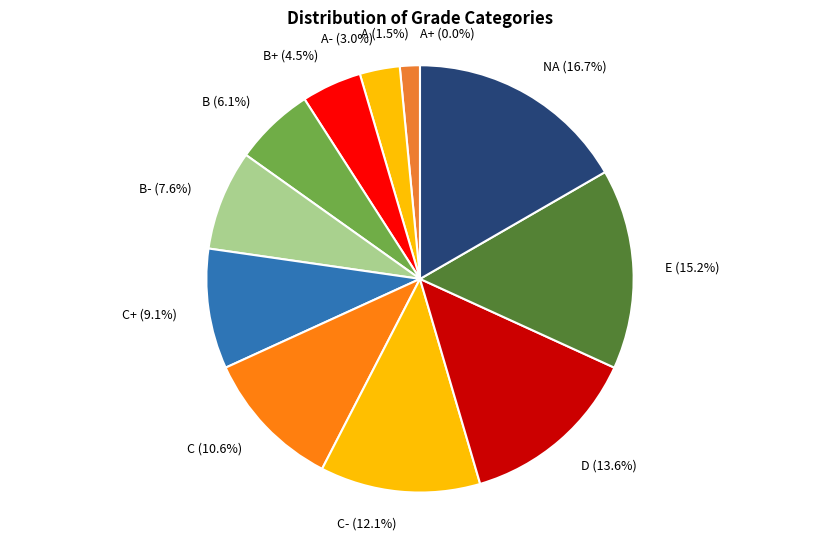

Which slice is the largest?

NA